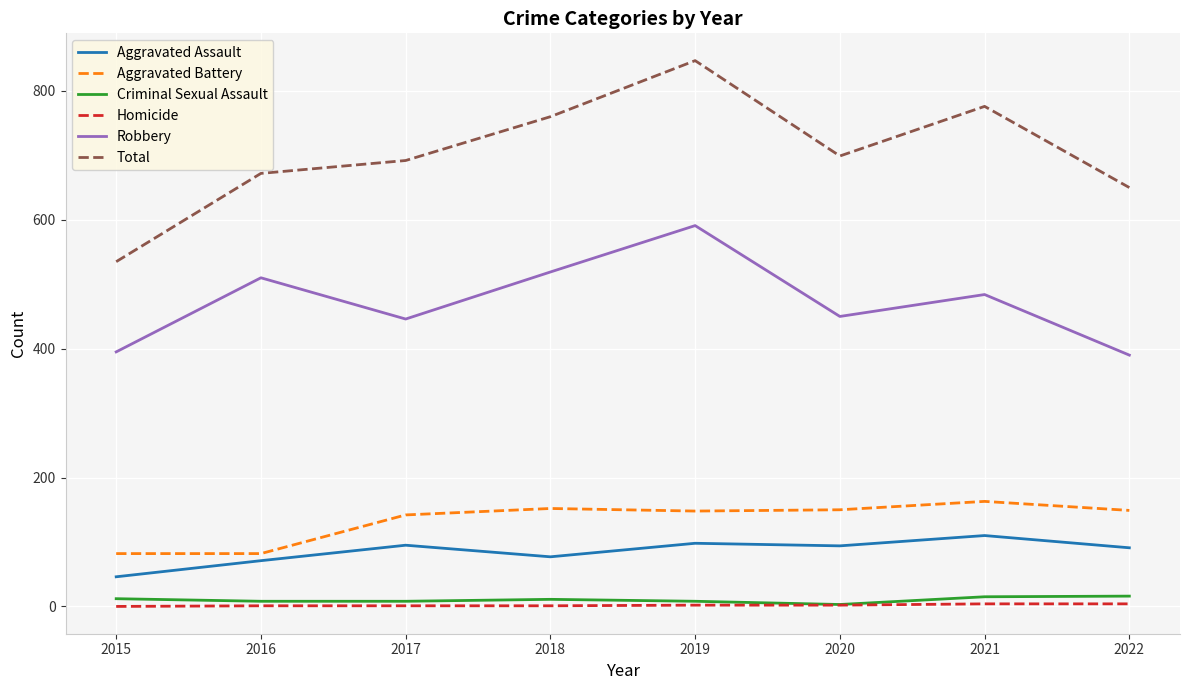

What is the difference between the second highest and minimum values in the Homicide series?

4